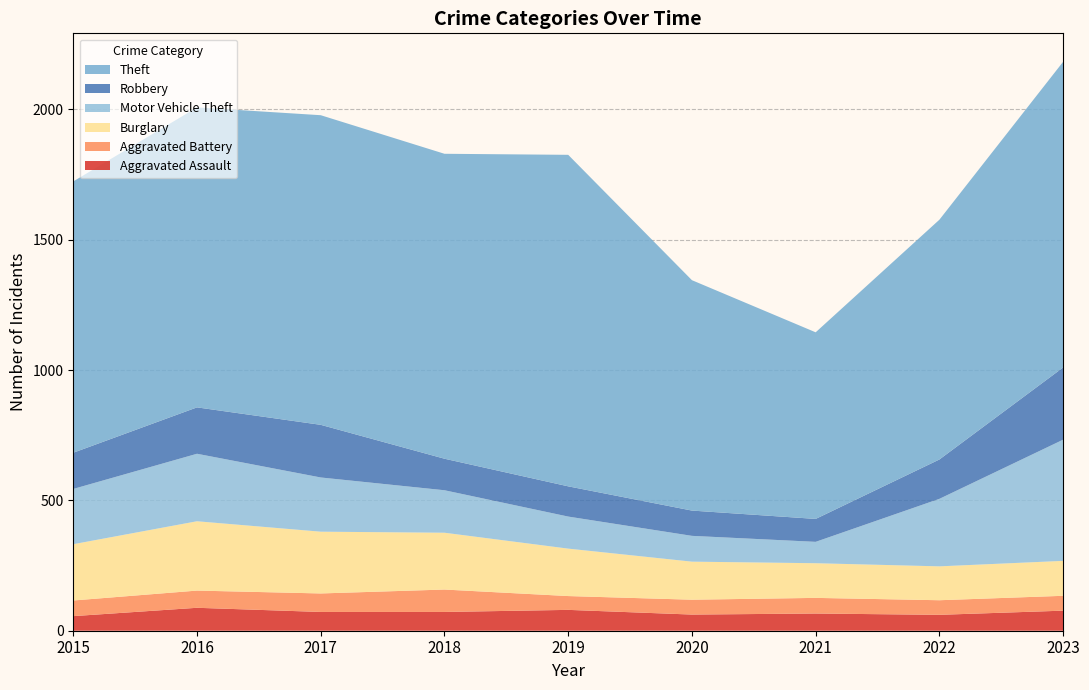

Reading left to right, what are all the values shown in this chart?

Aggravated Assault: 56	88	72	72	80	62	66	61	77
Aggravated Battery: 60	66	71	86	53	57	60	56	57
Burglary: 216	266	237	218	182	146	133	130	134
Motor Vehicle Theft: 212	259	208	163	123	99	82	259	465
Robbery: 139	178	202	121	116	97	88	151	277
Theft: 1041	1151	1188	1170	1272	884	716	920	1173